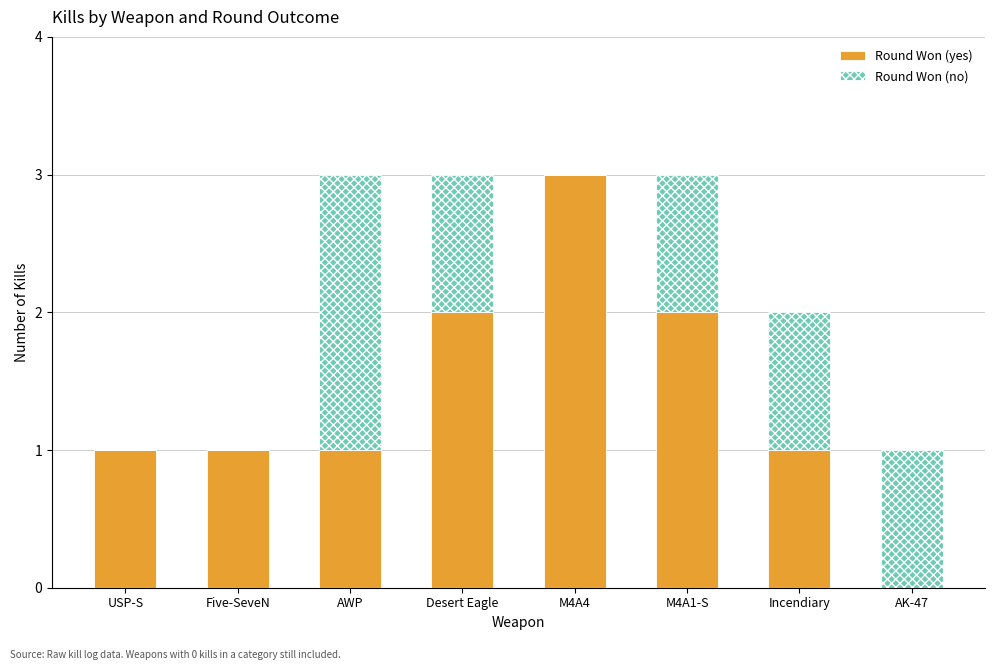

What is the total value across all series at M4A1-S?

3